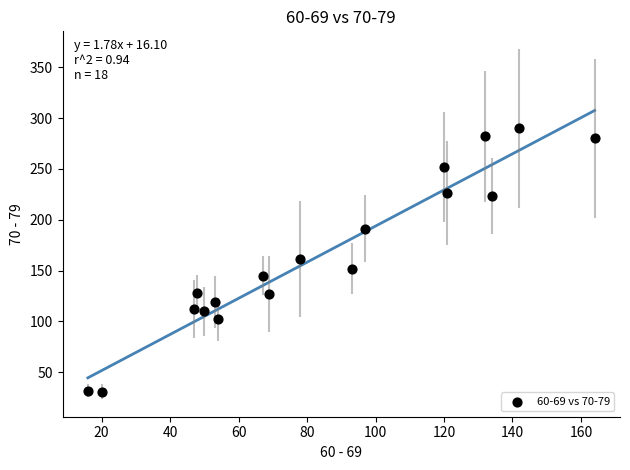

What is the range of Y values (max minus min)?

259